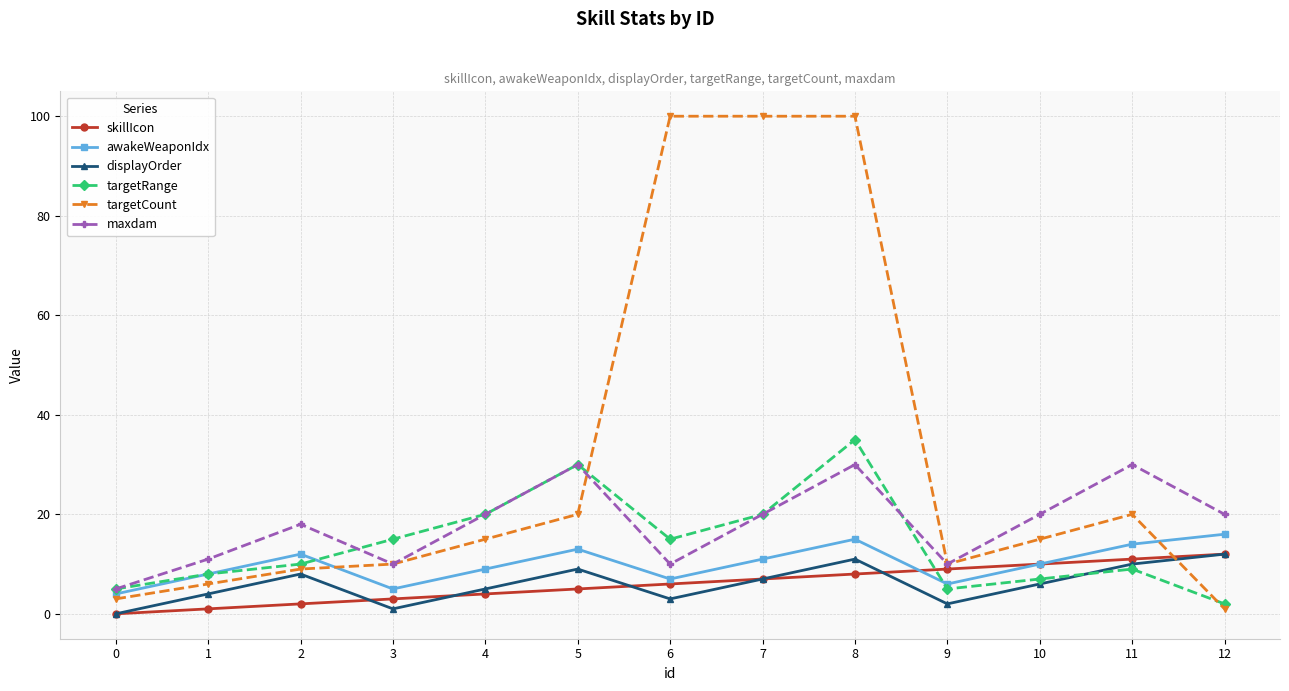

The targetRange series shows 47 at 5. True or false?

False